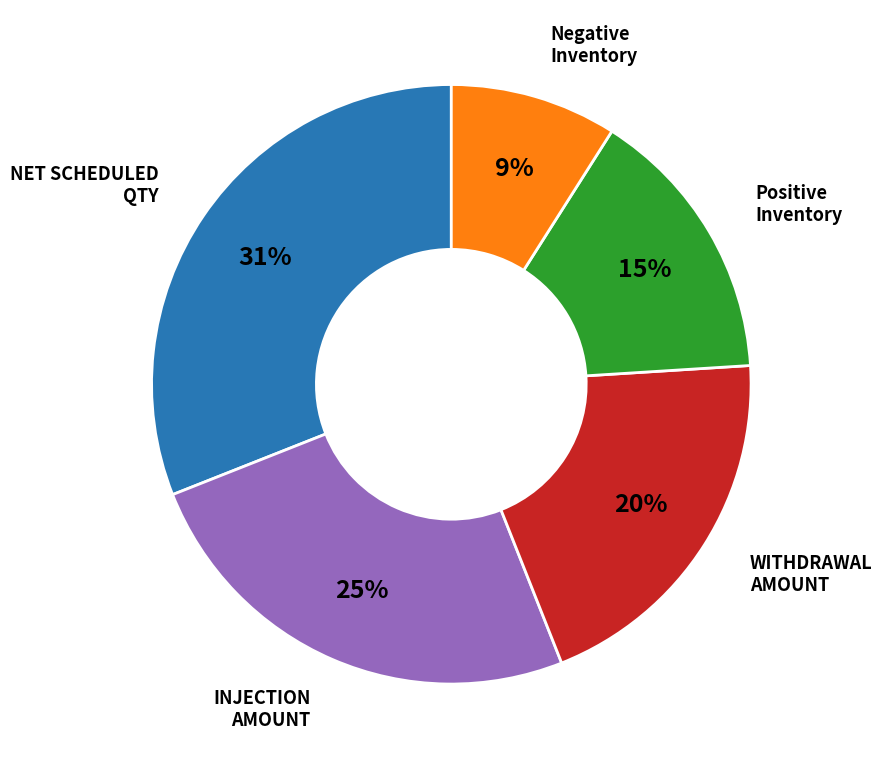

To the nearest percent, what is the average slice percentage?

20%